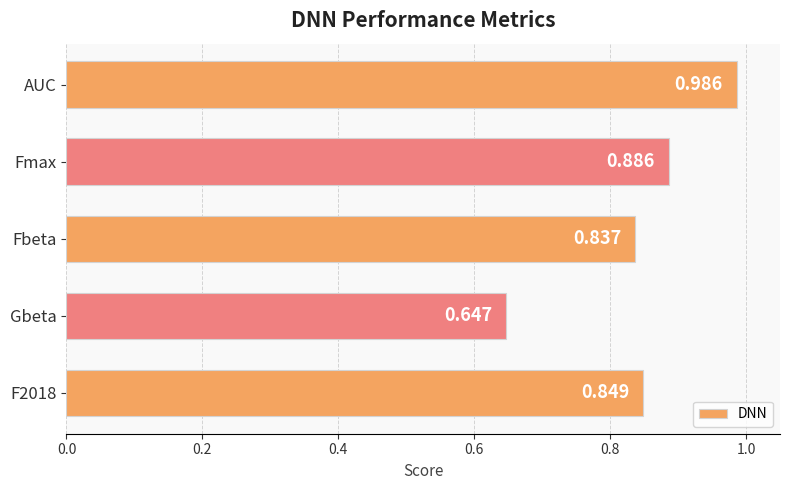

Which category has the lowest value across all series?

Gbeta